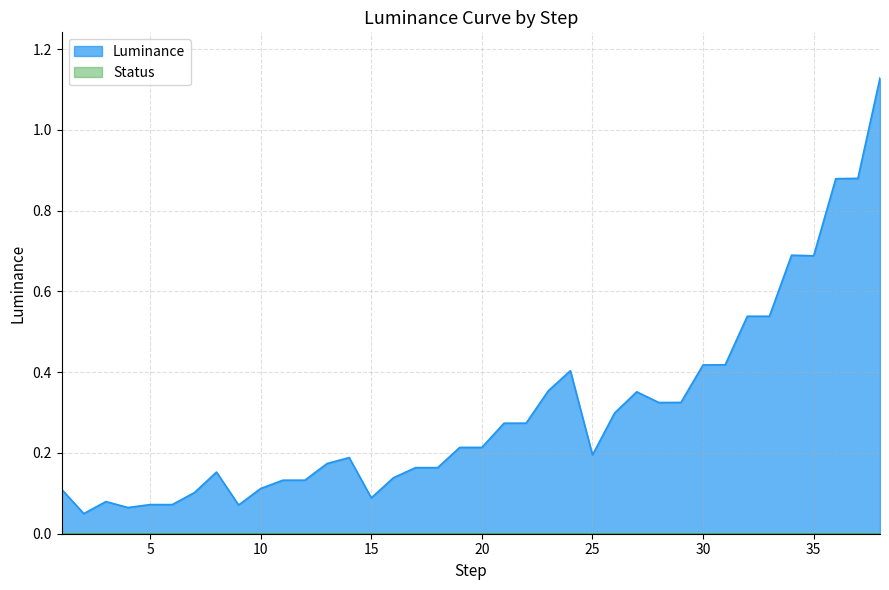

What is the difference between the maximum and minimum values?

1.1